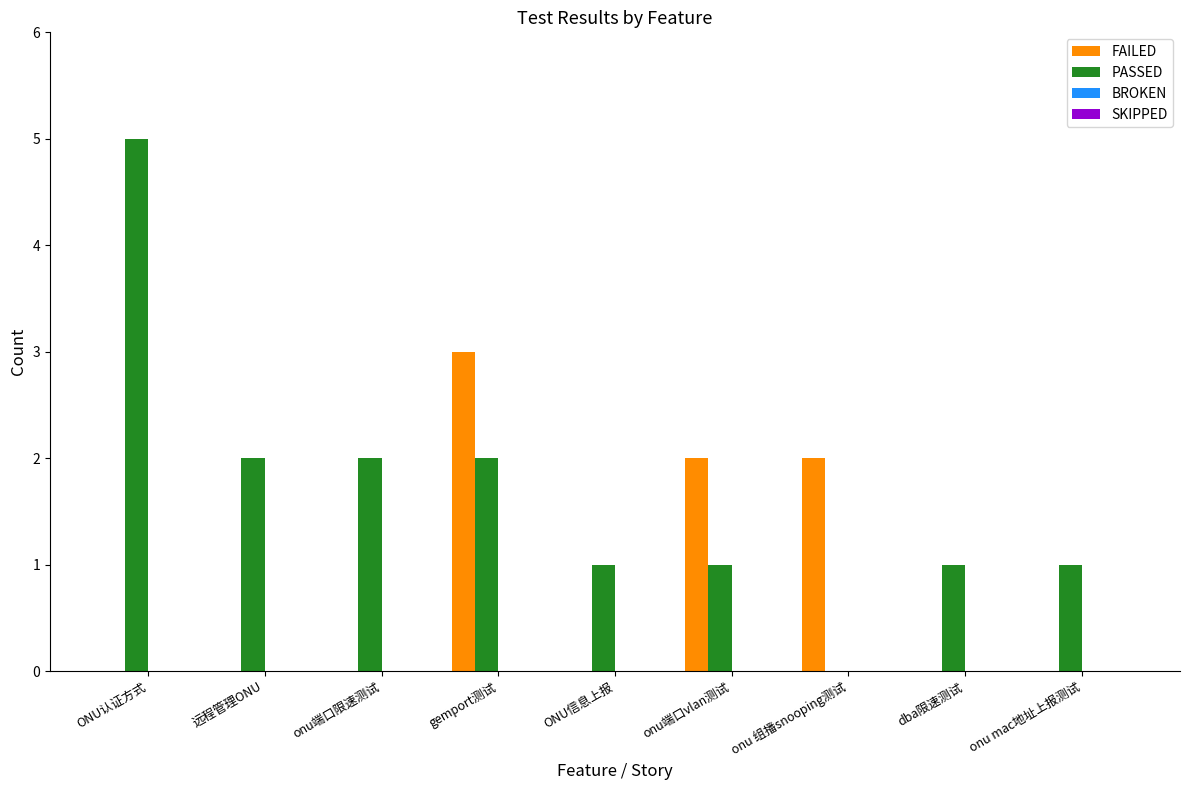

Reading left to right, list all the values displayed in this chart.

FAILED: ONU认证方式=0	远程管理ONU=0	onu端口限速测试=0	gemport测试=3	ONU信息上报=0	onu端口vlan测试=2	onu 组播snooping测试=2	dba限速测试=0	onu mac地址上报测试=0
PASSED: ONU认证方式=5	远程管理ONU=2	onu端口限速测试=2	gemport测试=2	ONU信息上报=1	onu端口vlan测试=1	onu 组播snooping测试=0	dba限速测试=1	onu mac地址上报测试=1